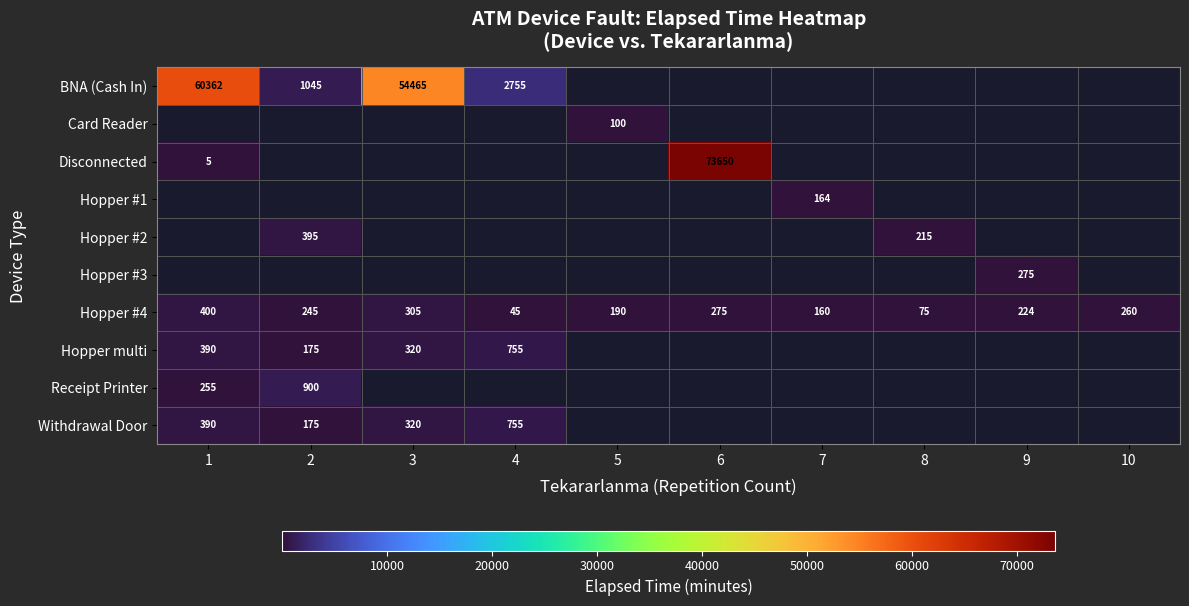

The Hopper multi series shows 320 at 3. True or false?

True